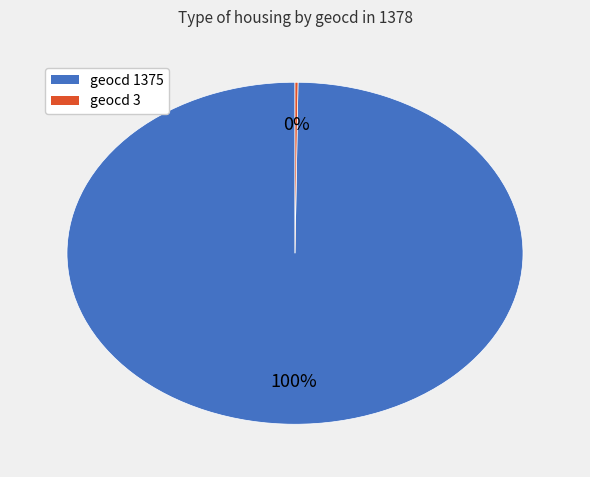

To the nearest percent, what is the difference between the largest and smallest slice percentages?

100%